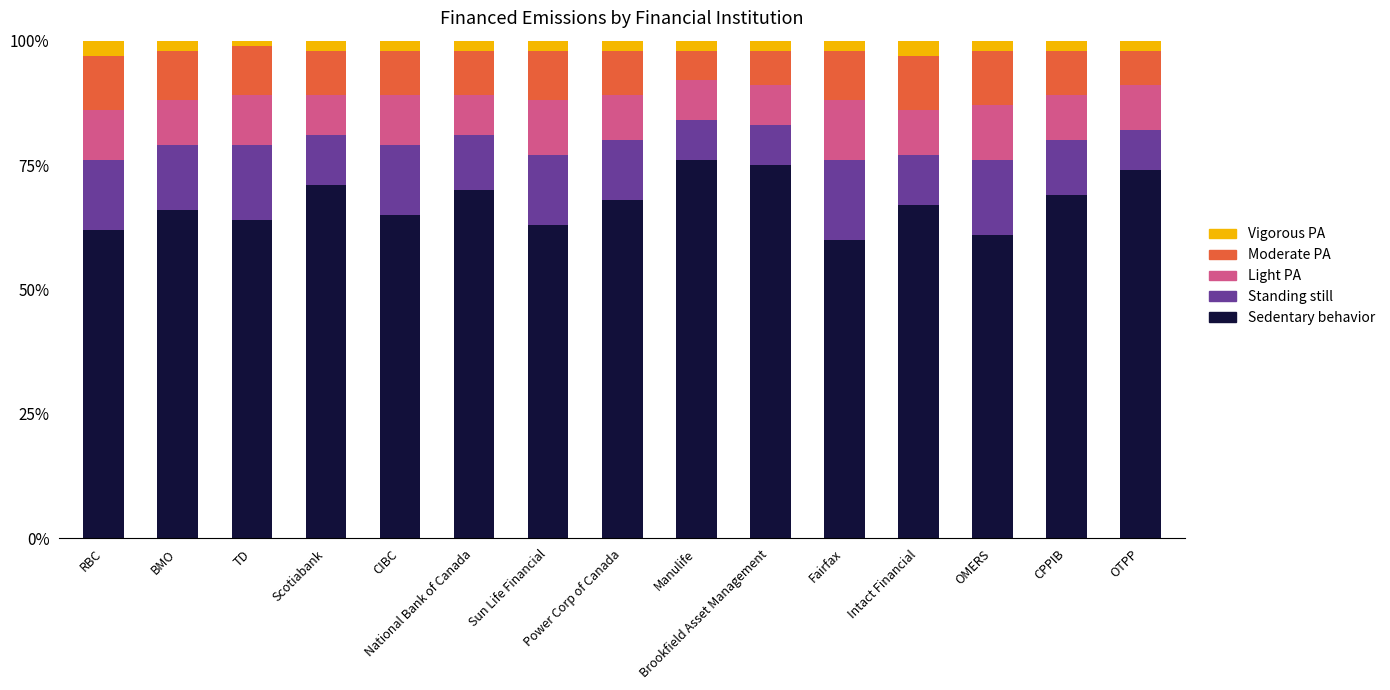

What is the lowest value of the Sedentary behavior series?

60